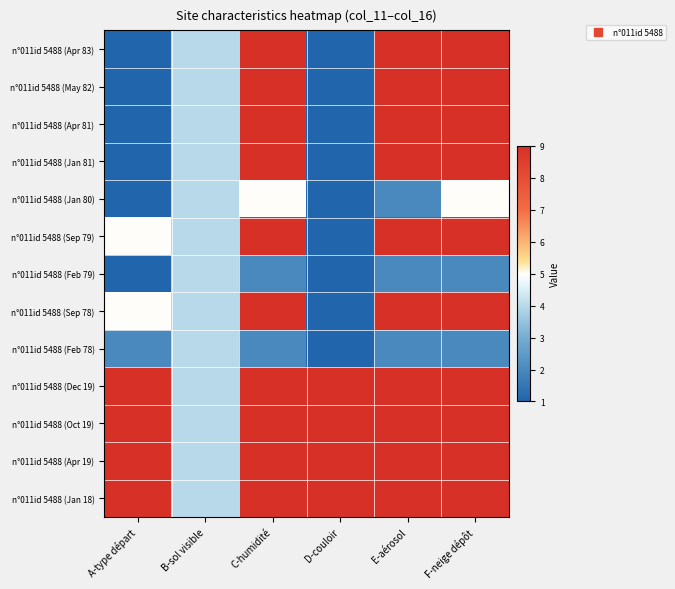

Rank the series by their maximum value, from highest to lowest.

n°011id 5488 (Apr 83), n°011id 5488 (May 82), n°011id 5488 (Apr 81), n°011id 5488 (Jan 81), n°011id 5488 (Sep 79), n°011id 5488 (Sep 78), n°011id 5488 (Dec 19), n°011id 5488 (Oct 19), n°011id 5488 (Apr 19), n°011id 5488 (Jan 18), n°011id 5488 (Jan 80), n°011id 5488 (Feb 79), n°011id 5488 (Feb 78)